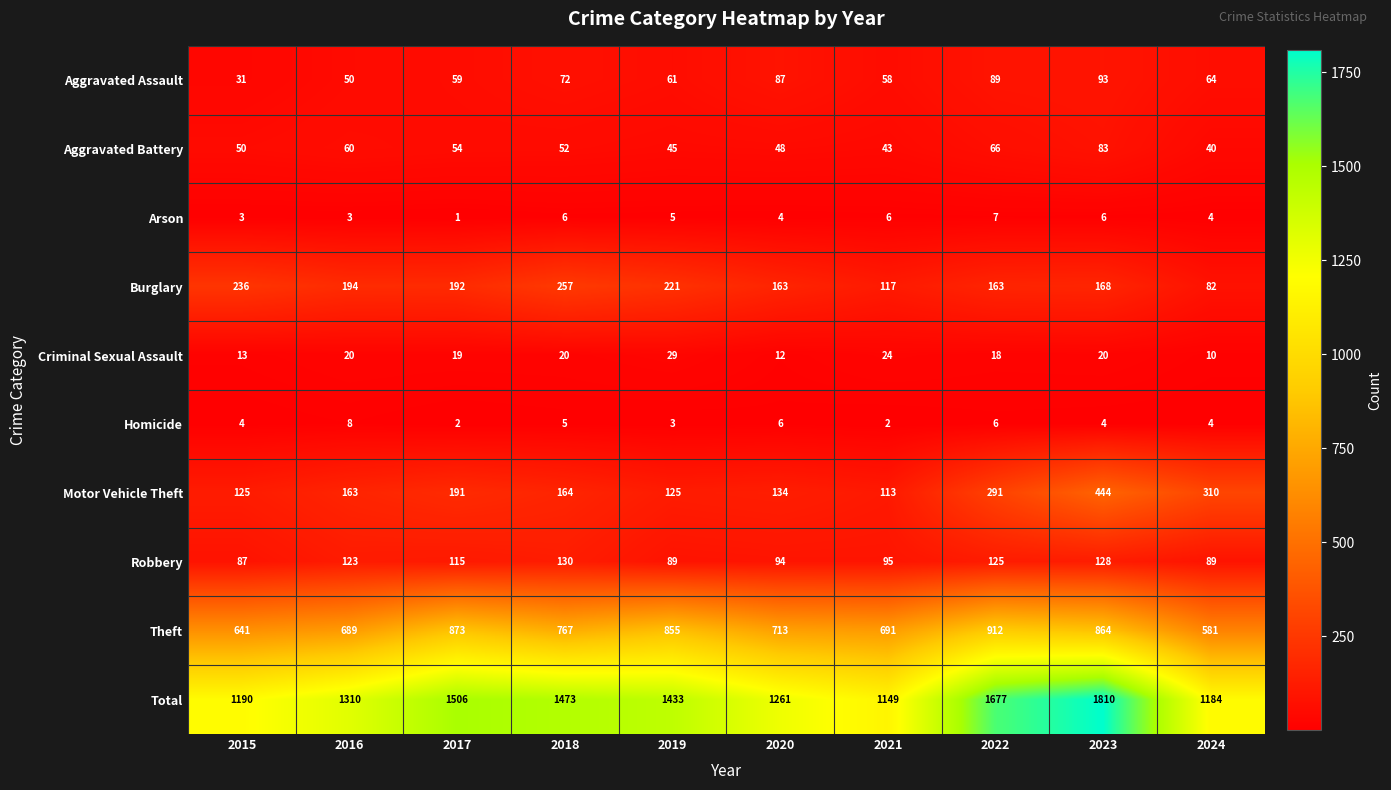

The value of Burglary at 2023 is 291. True or false?

False